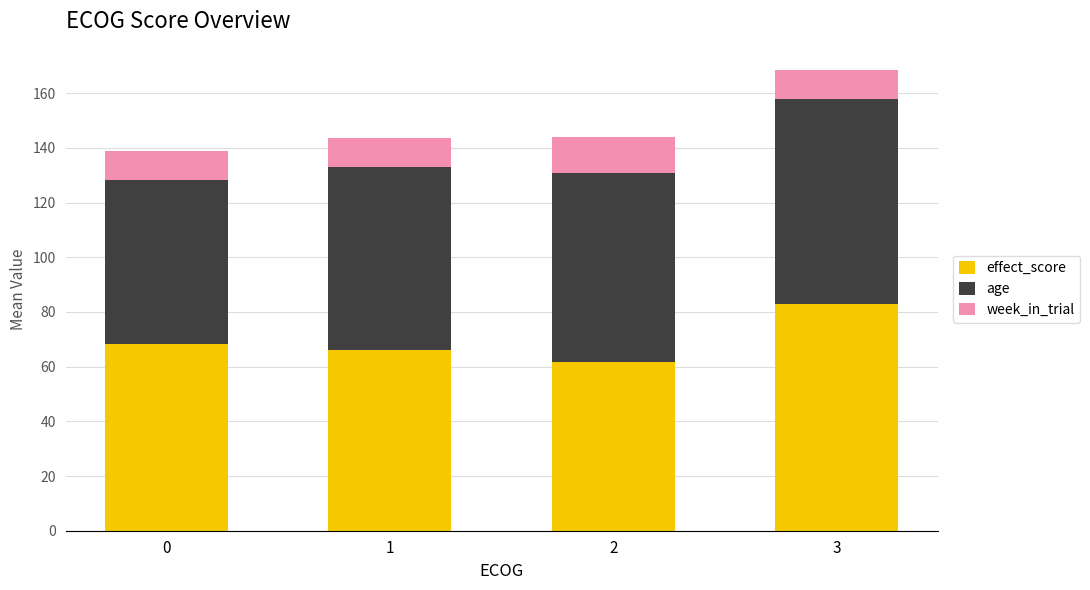

What is the minimum value for effect_score?

61.8